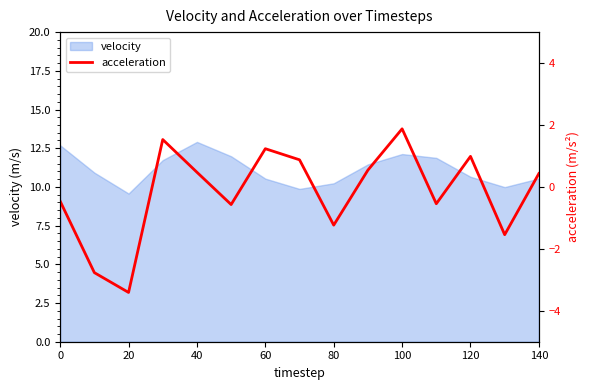

What is the minimum value for velocity?

9.6